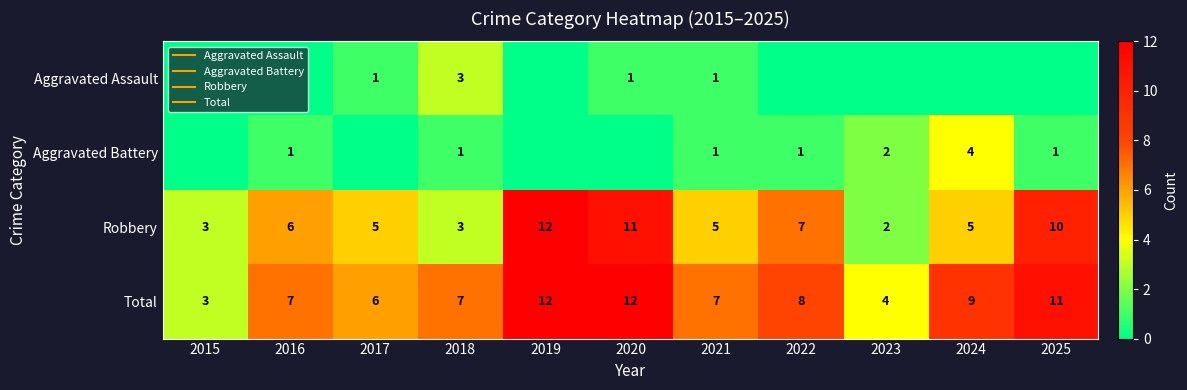

The Robbery series shows 2 at 2016. True or false?

False